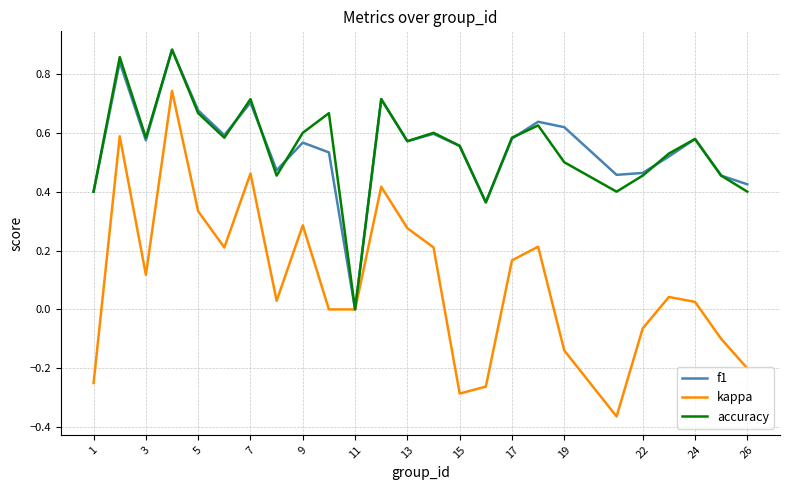

Which series has the widest spread of values?

kappa